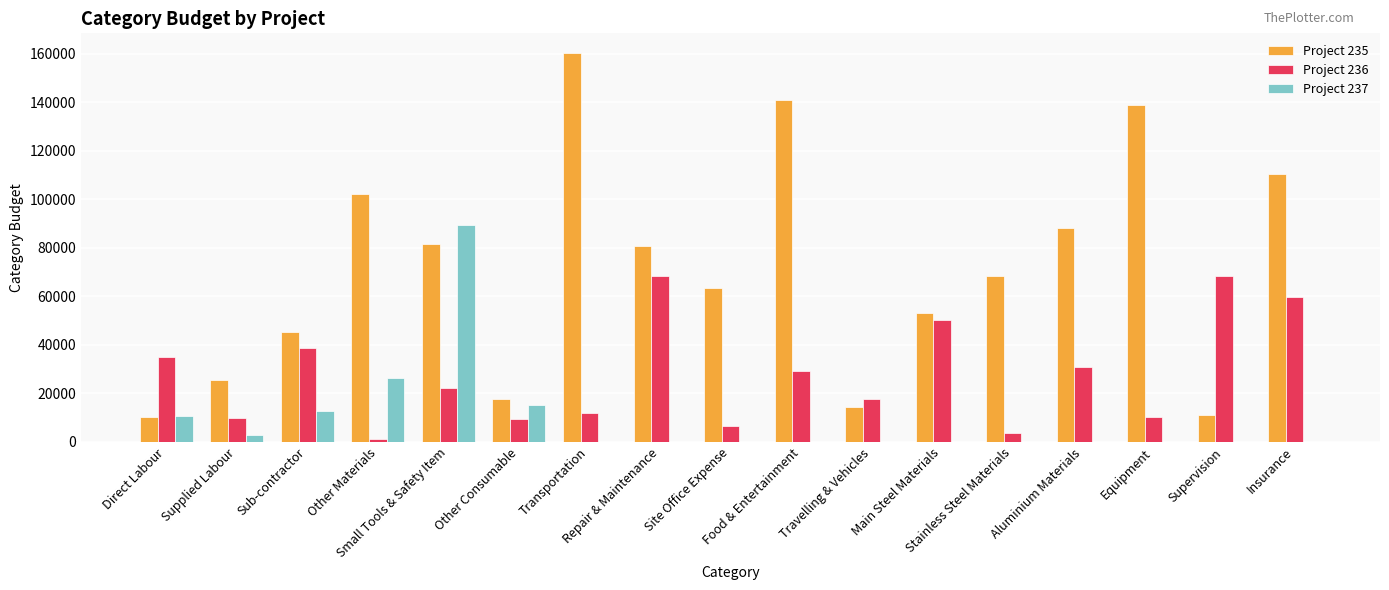

The Project 236 series shows 7981 at Sub-contractor. True or false?

False